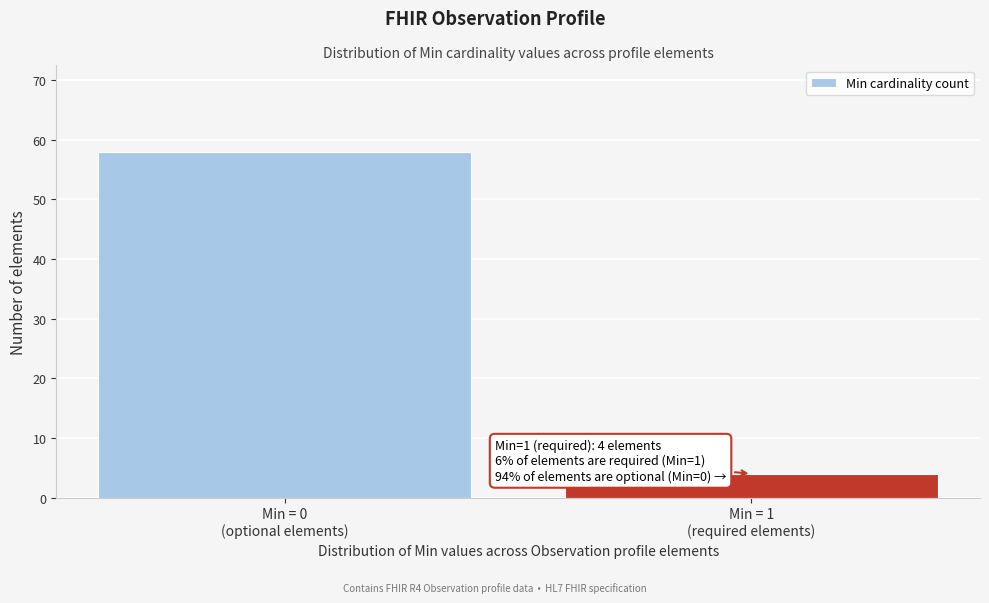

Reading right to left, list all the values displayed in this chart.

4	58